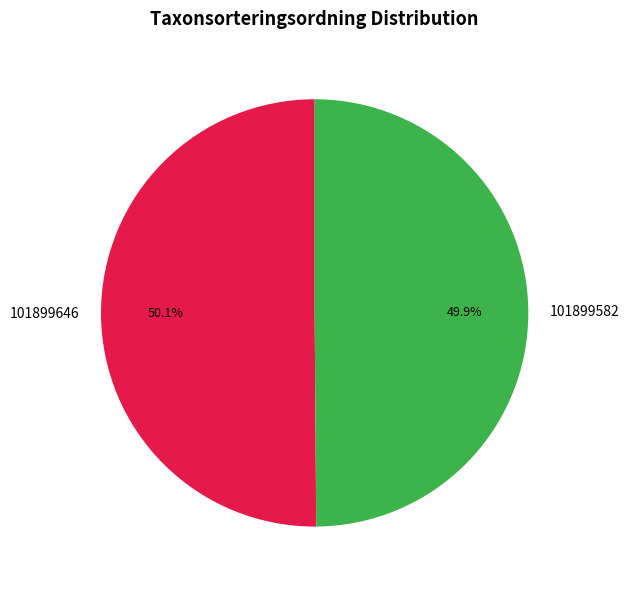

Is there any slice that represents more than half of the pie?

Yes